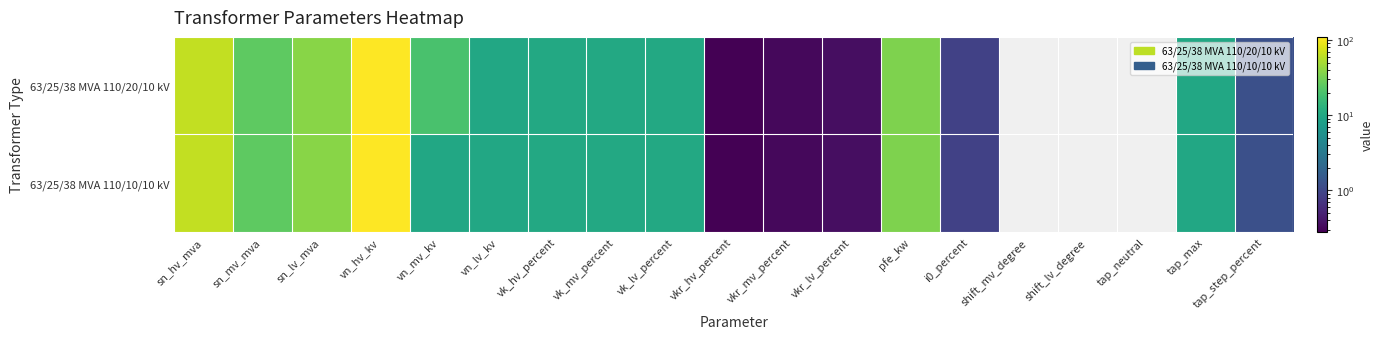

Reading left to right, list all the values displayed in this chart.

63/25/38 MVA 110/20/10 kV: sn_hv_mva=63.0	sn_mv_mva=25.0	sn_lv_mva=38.0	vn_hv_kv=110.0	vn_mv_kv=20.0	vn_lv_kv=10.0	vk_hv_percent=10.4	vk_mv_percent=10.4	vk_lv_percent=10.4	vkr_hv_percent=0.3	vkr_mv_percent=0.3	vkr_lv_percent=0.3	pfe_kw=35.0	i0_percent=0.9	shift_mv_degree=0.0	shift_lv_degree=0.0	tap_neutral=0.0	tap_max=10.0	tap_step_percent=1.2
63/25/38 MVA 110/10/10 kV: sn_hv_mva=63.0	sn_mv_mva=25.0	sn_lv_mva=38.0	vn_hv_kv=110.0	vn_mv_kv=10.0	vn_lv_kv=10.0	vk_hv_percent=10.4	vk_mv_percent=10.4	vk_lv_percent=10.4	vkr_hv_percent=0.3	vkr_mv_percent=0.3	vkr_lv_percent=0.3	pfe_kw=35.0	i0_percent=0.9	shift_mv_degree=0.0	shift_lv_degree=0.0	tap_neutral=0.0	tap_max=10.0	tap_step_percent=1.2